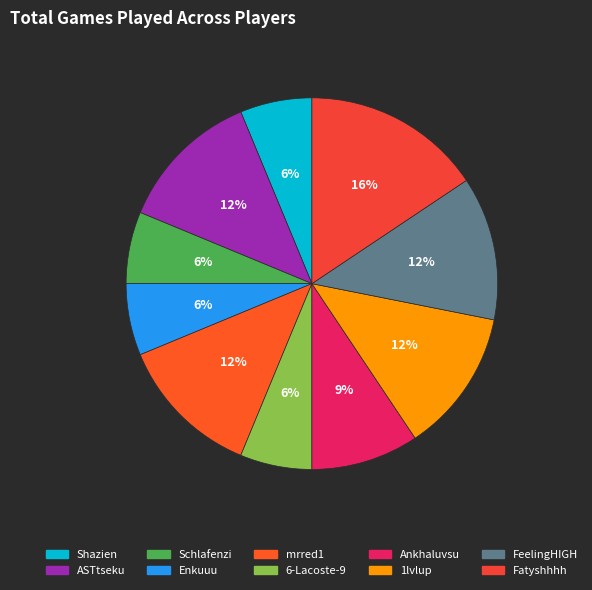

How many slices are in this pie chart?

10